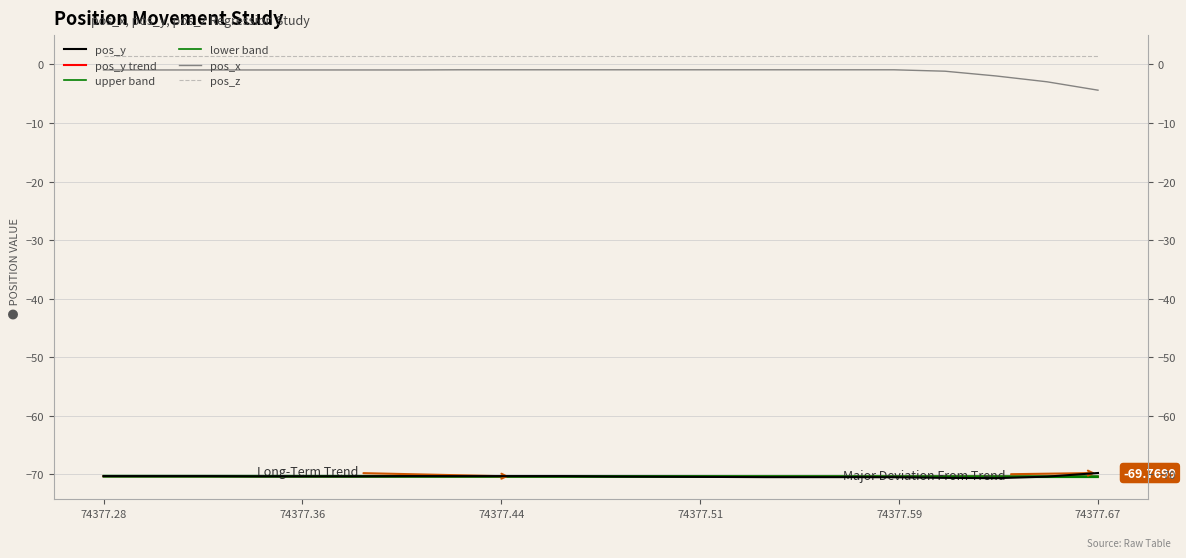

At how many categories does at least one series exceed -4?

20